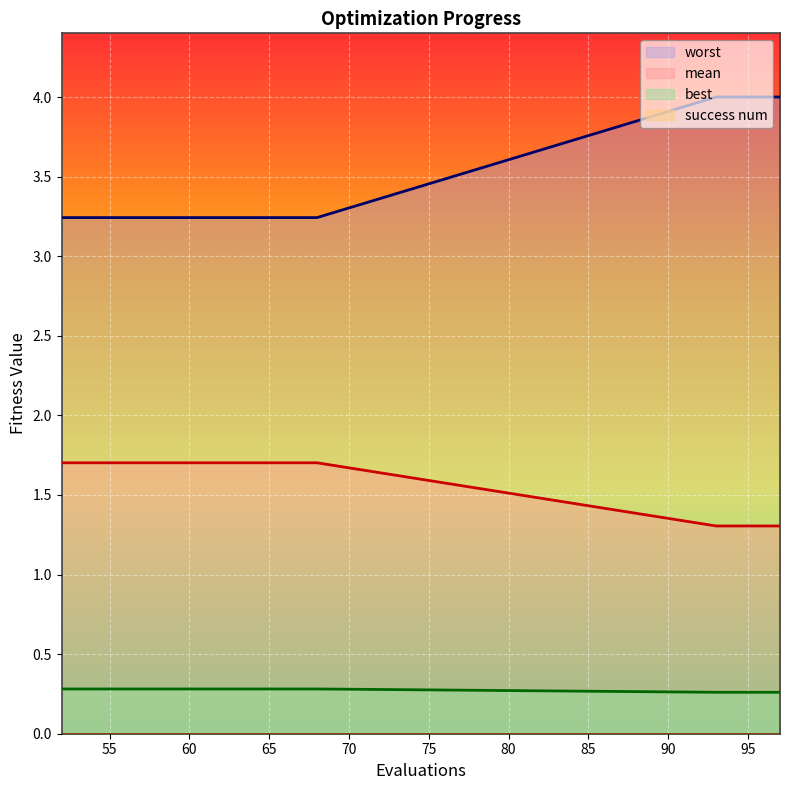

The value of mean at 54 is 3.2. True or false?

True